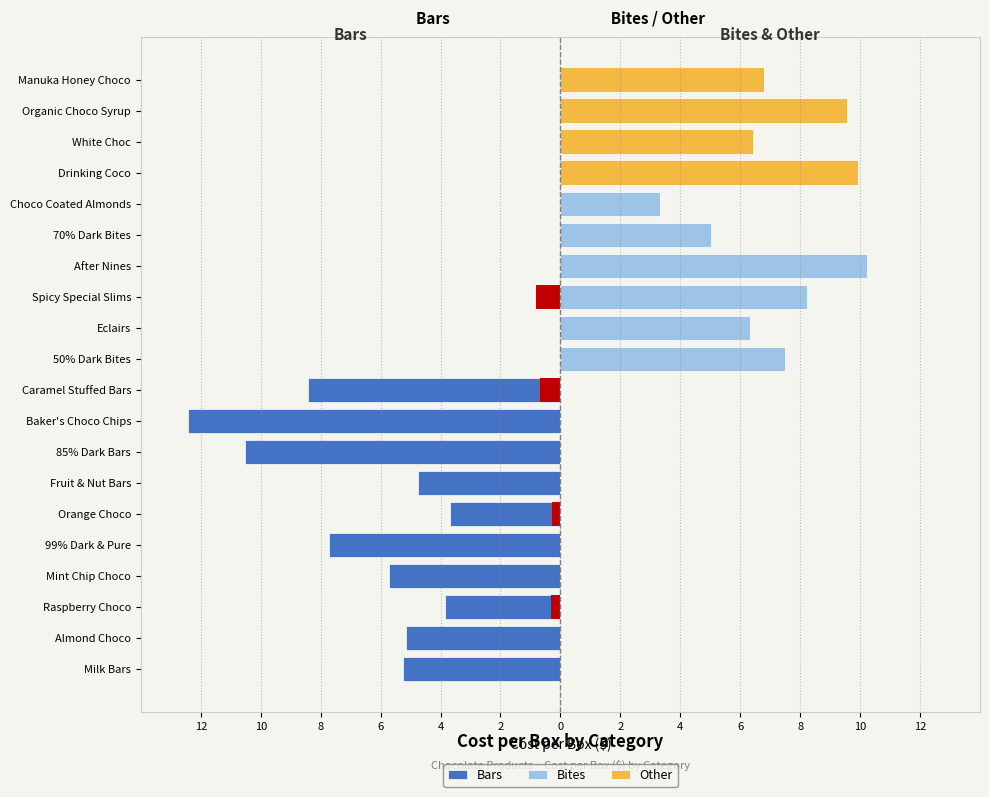

Is it true that Other equals -3.7 at 85% Dark Bars?

False